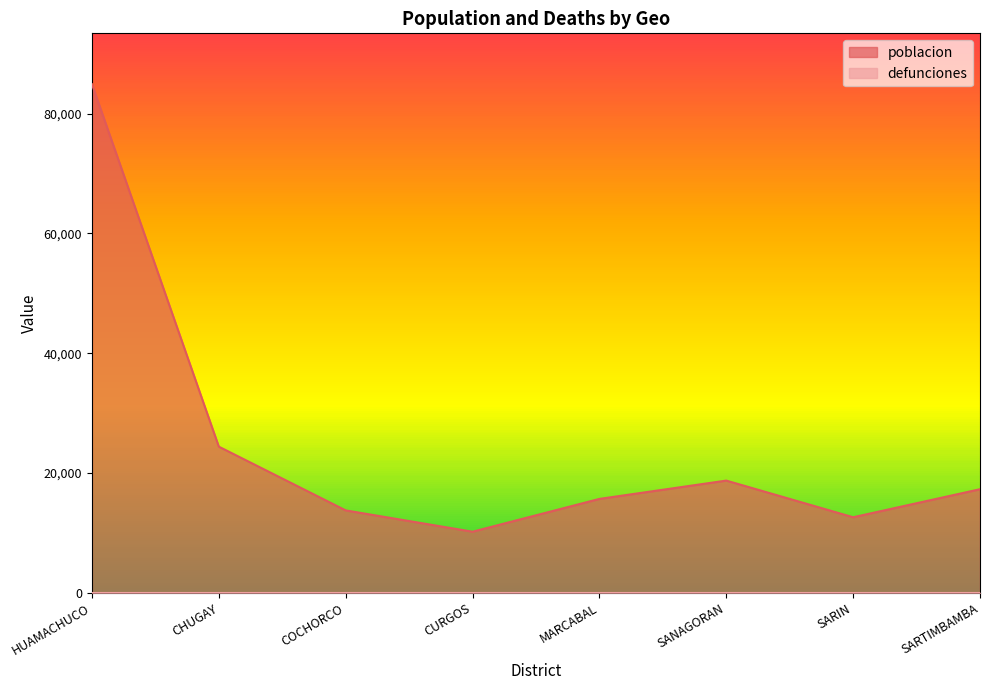

How many data points does each series have?

8